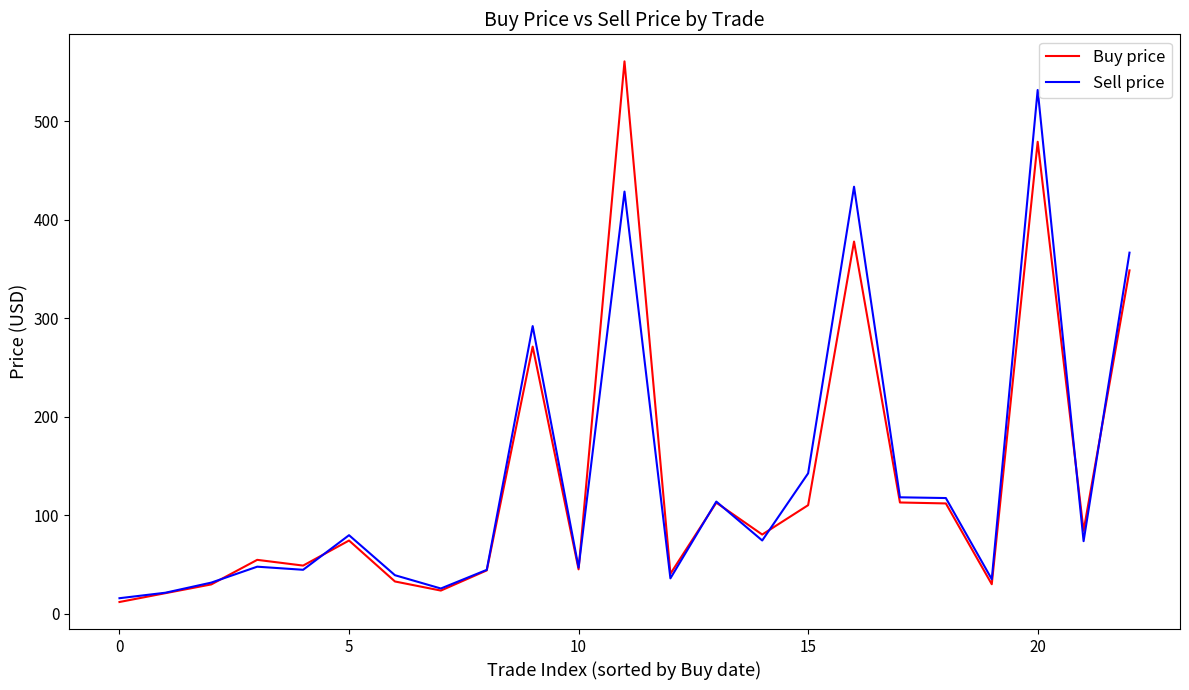

Which series has the largest range (max minus min)?

Buy price